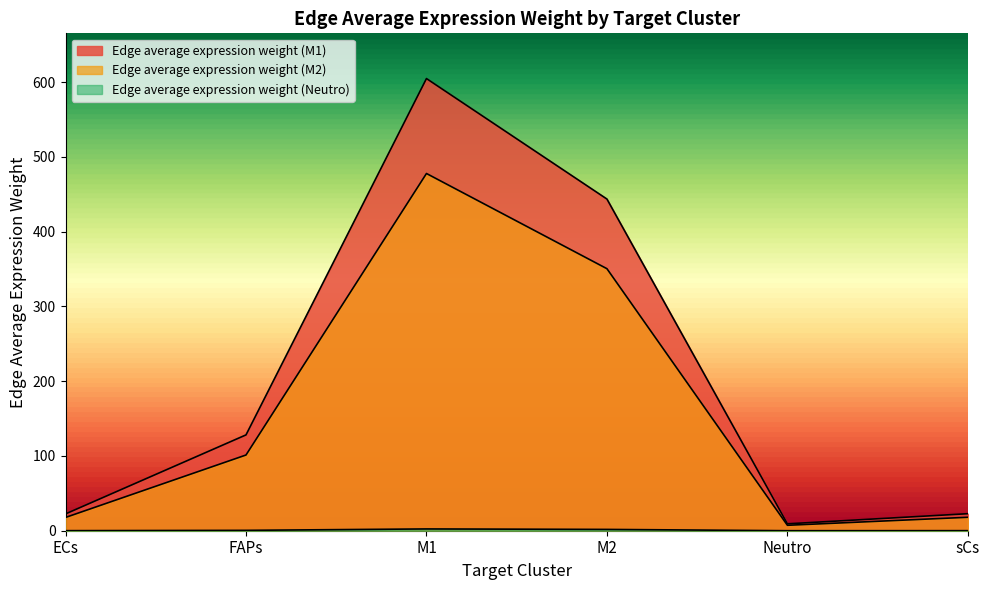

What is the difference between the maximum and minimum values in the Edge average expression weight (M1) series?

595.5